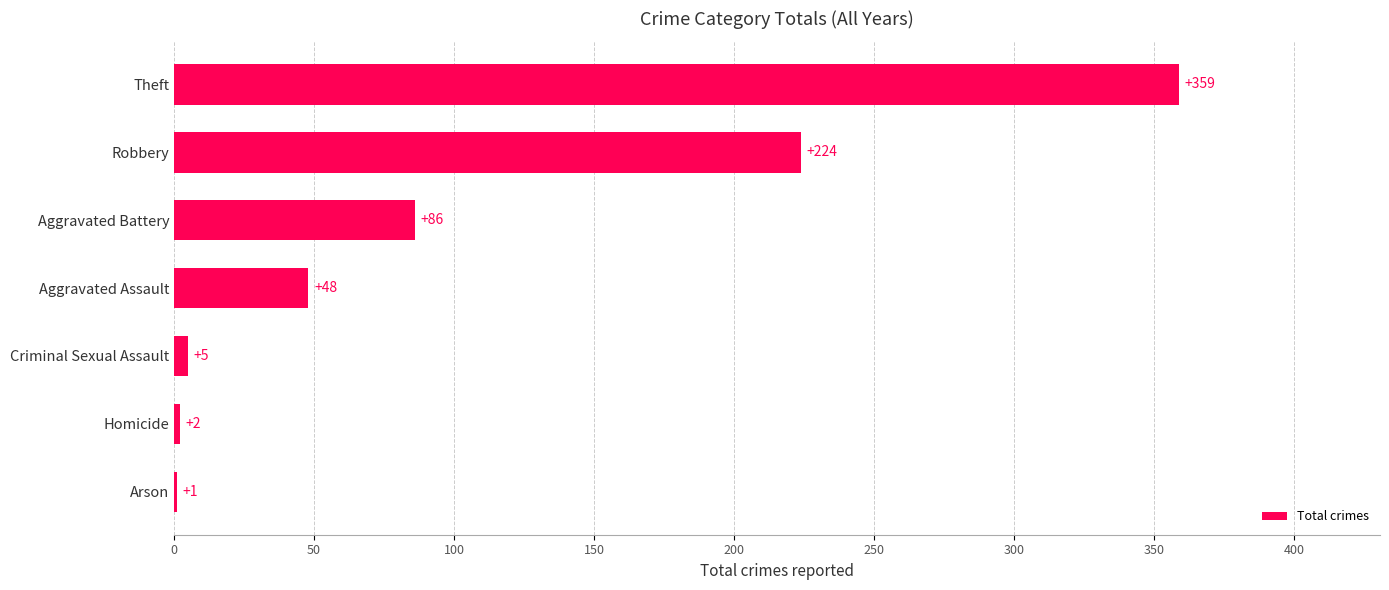

What is the change in value from Aggravated Assault to Theft?

+311